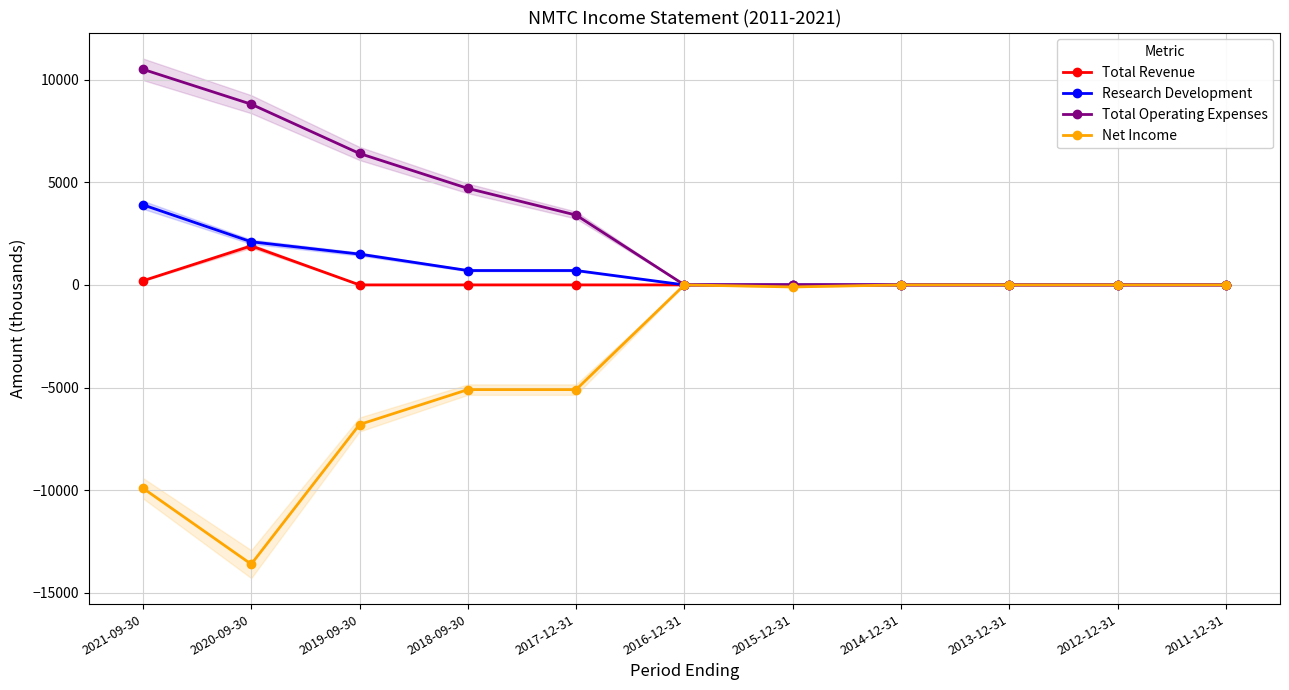

Which has a higher value, 2021-09-30 or 2014-12-31?

2021-09-30